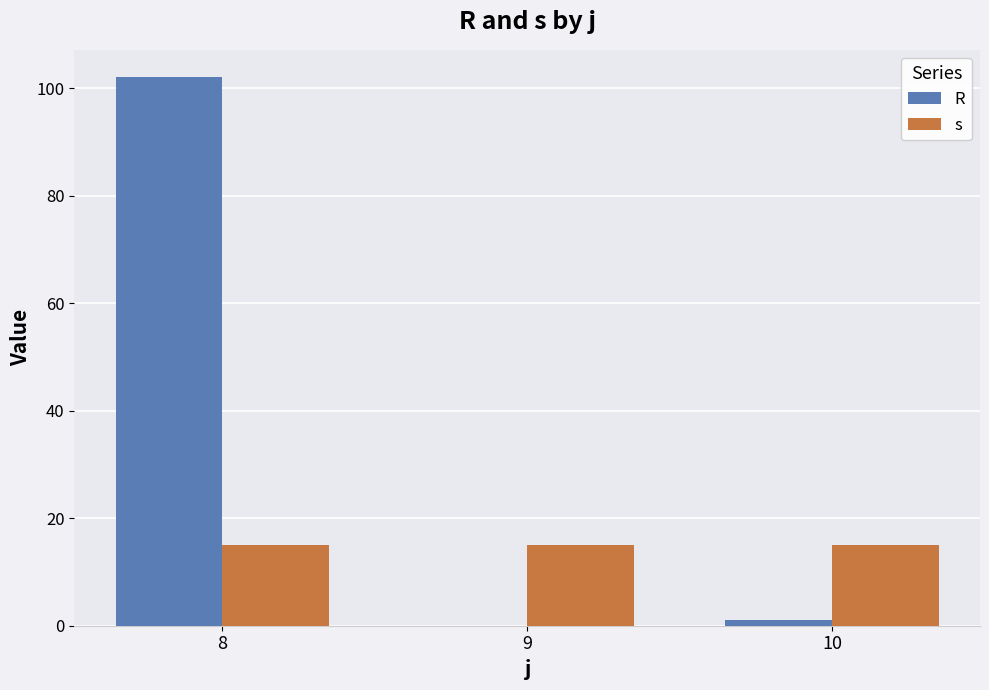

Which category has the highest value in the R series?

8